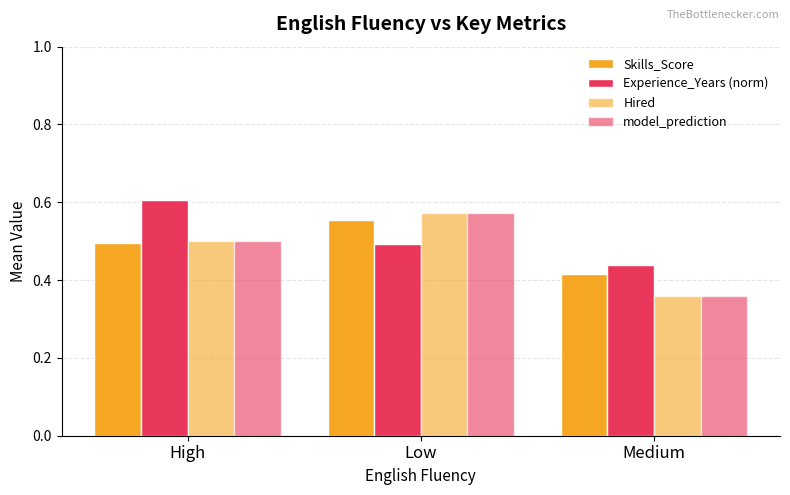

Reading left to right, extract all data points from this chart.

Skills_Score: High=0.5	Low=0.6	Medium=0.4
Experience_Years (norm): High=0.6	Low=0.5	Medium=0.4
Hired: High=0.5	Low=0.6	Medium=0.4
model_prediction: High=0.5	Low=0.6	Medium=0.4